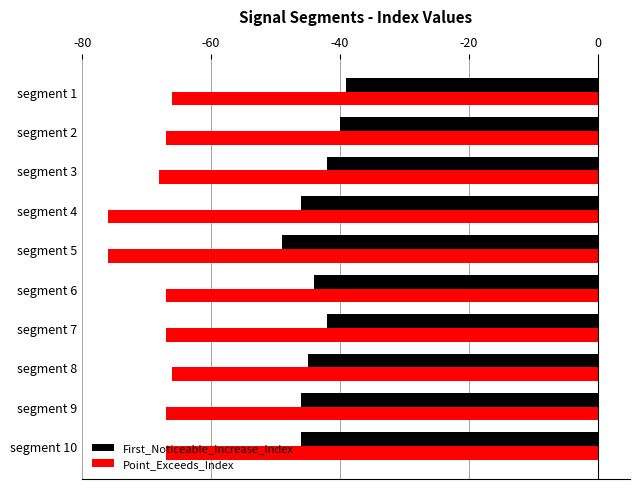

The value of First_Noticeable_Increase_Index at segment 10 is -46. True or false?

True